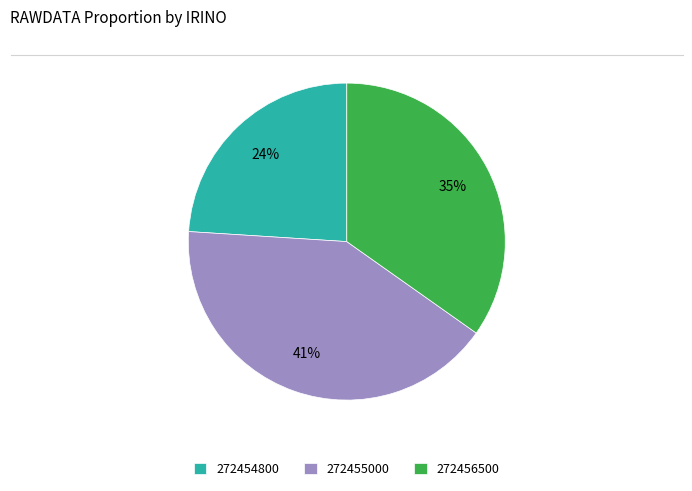

To the nearest percent, what portion does 272456500 represent?

35%